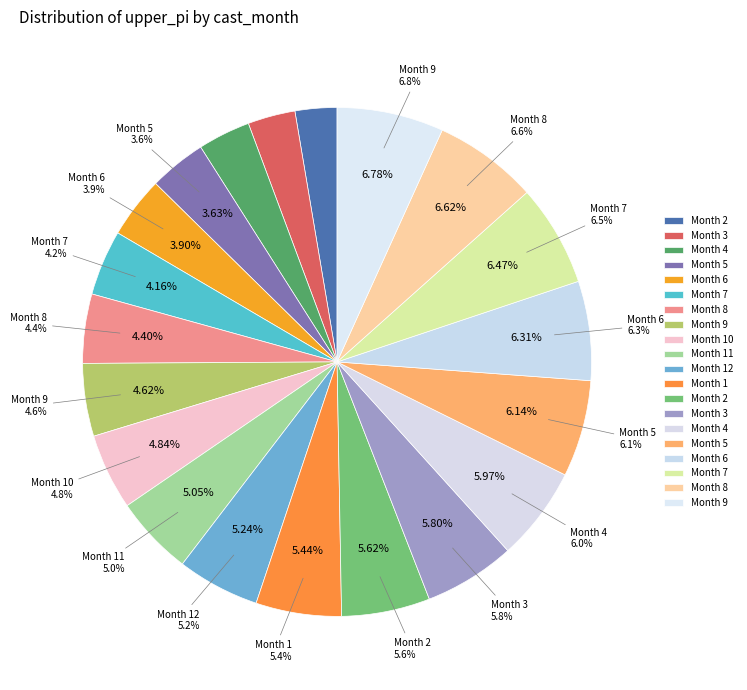

Between 9 and 1, which is larger?

1